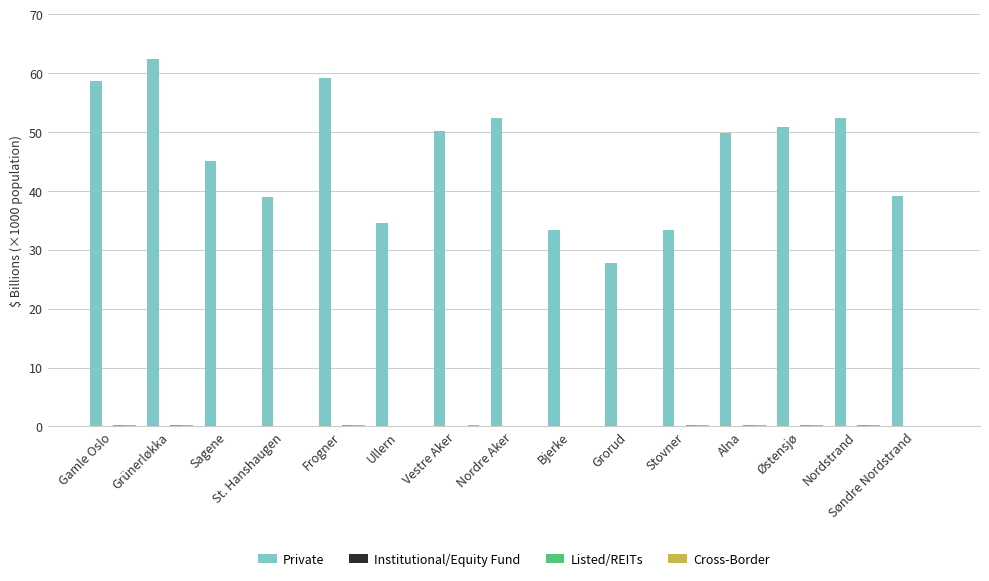

Which series has the largest total across all categories?

Private